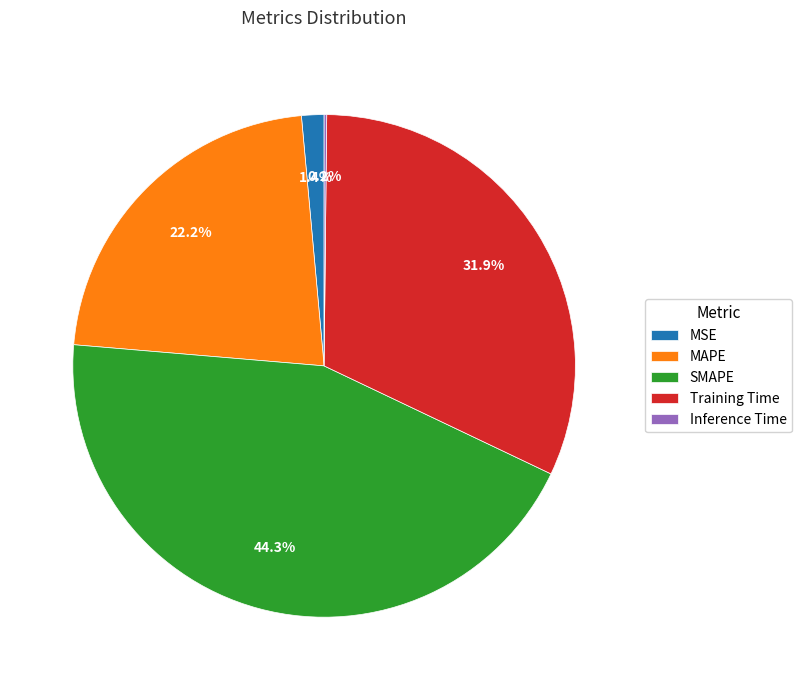

Which slice is the largest?

SMAPE